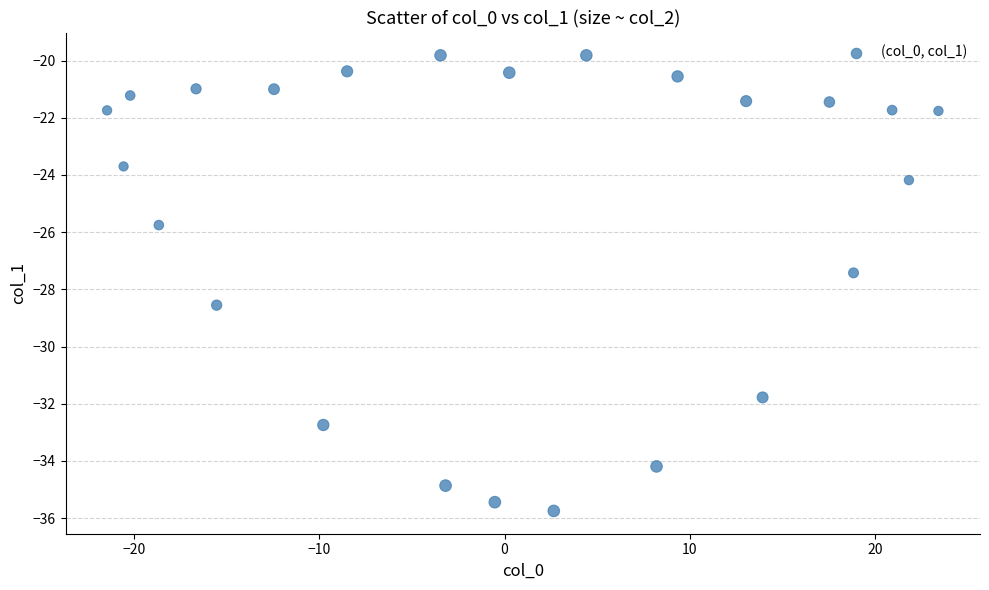

What Y value in the scatter plot is closest to -27?

-27.4